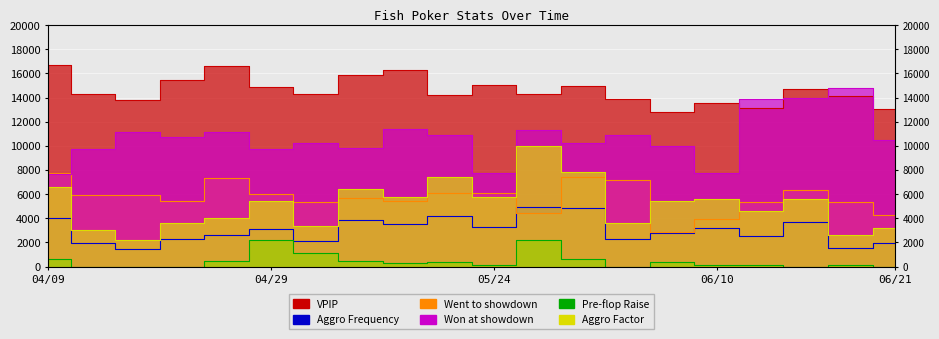

In Aggro Frequency, how many points are lower than both neighbors (excluding endpoints)?

7